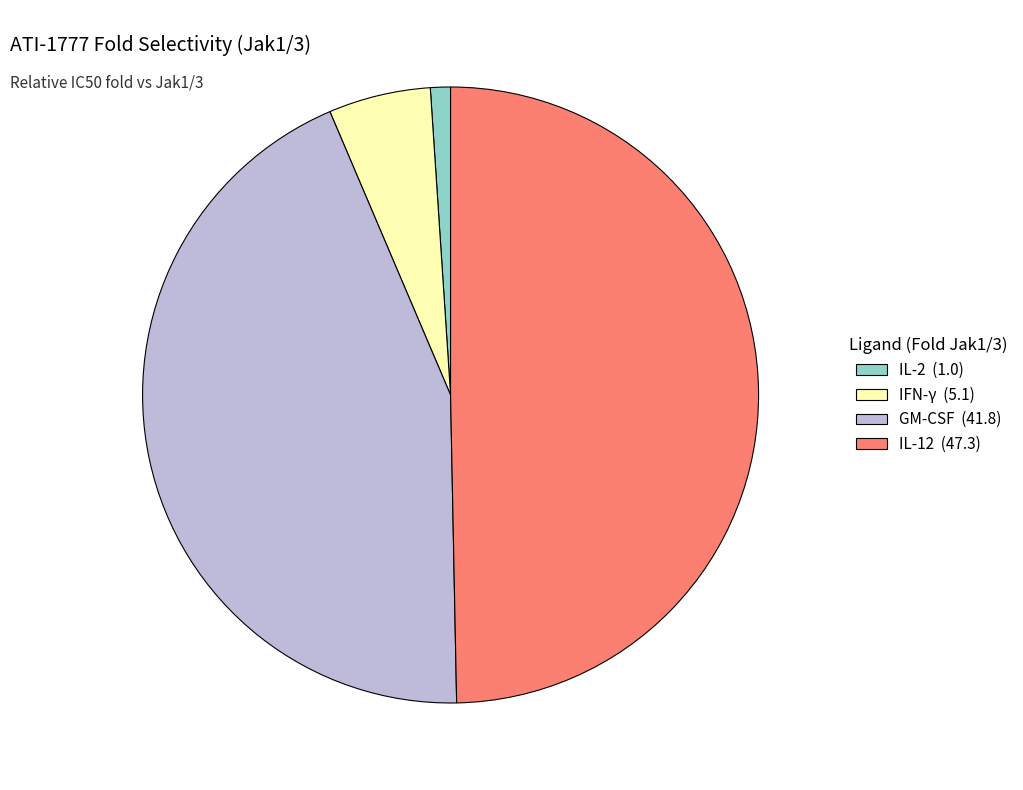

Does IFN-γ account for over 50% of the chart?

No